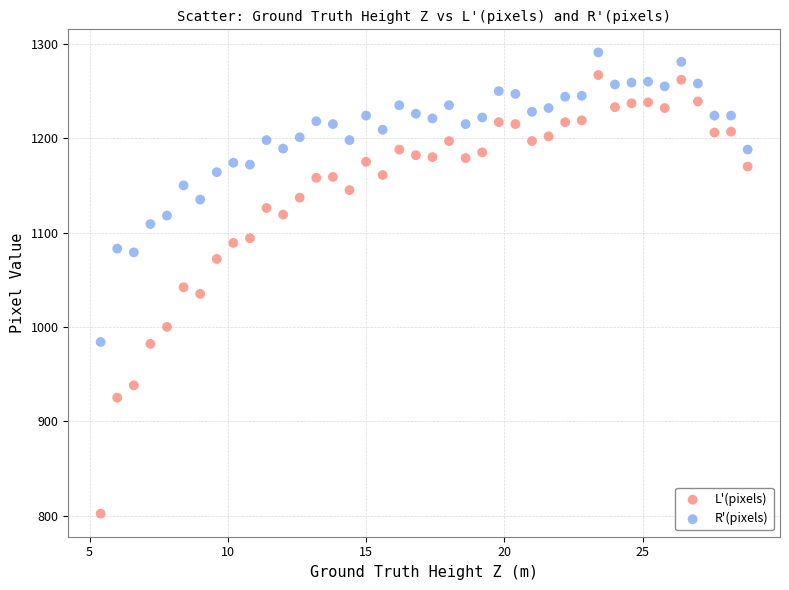

Which series has the largest Y range (max minus min)?

L'(pixels)